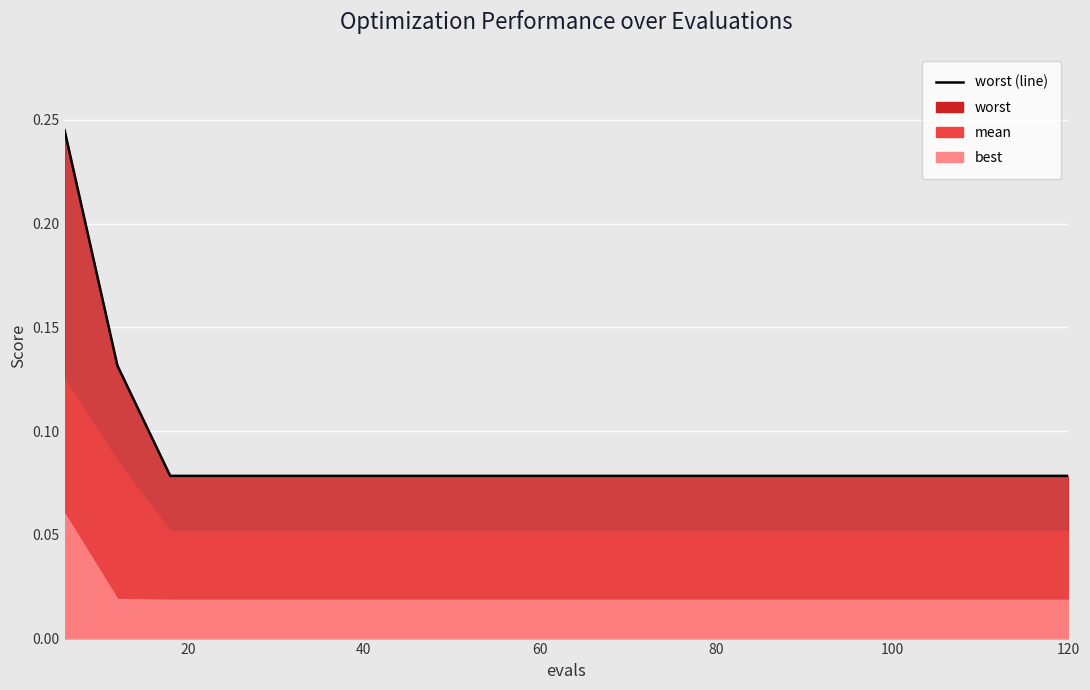

True or false: the data has more than 1 interior local peaks.

False